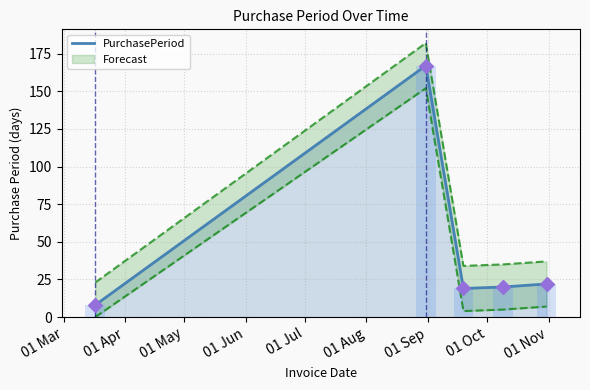

Which has a higher value, 01 Apr or 01 Mar?

01 Apr